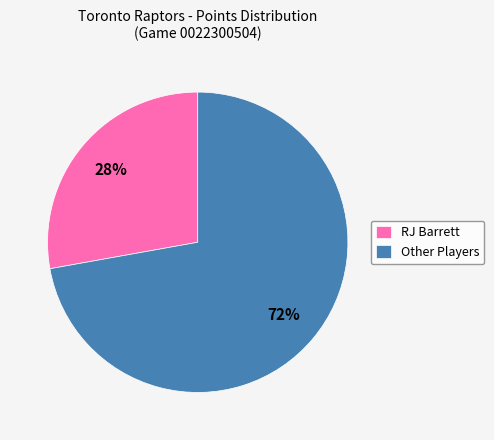

To the nearest percent, what portion does RJ Barrett represent?

28%